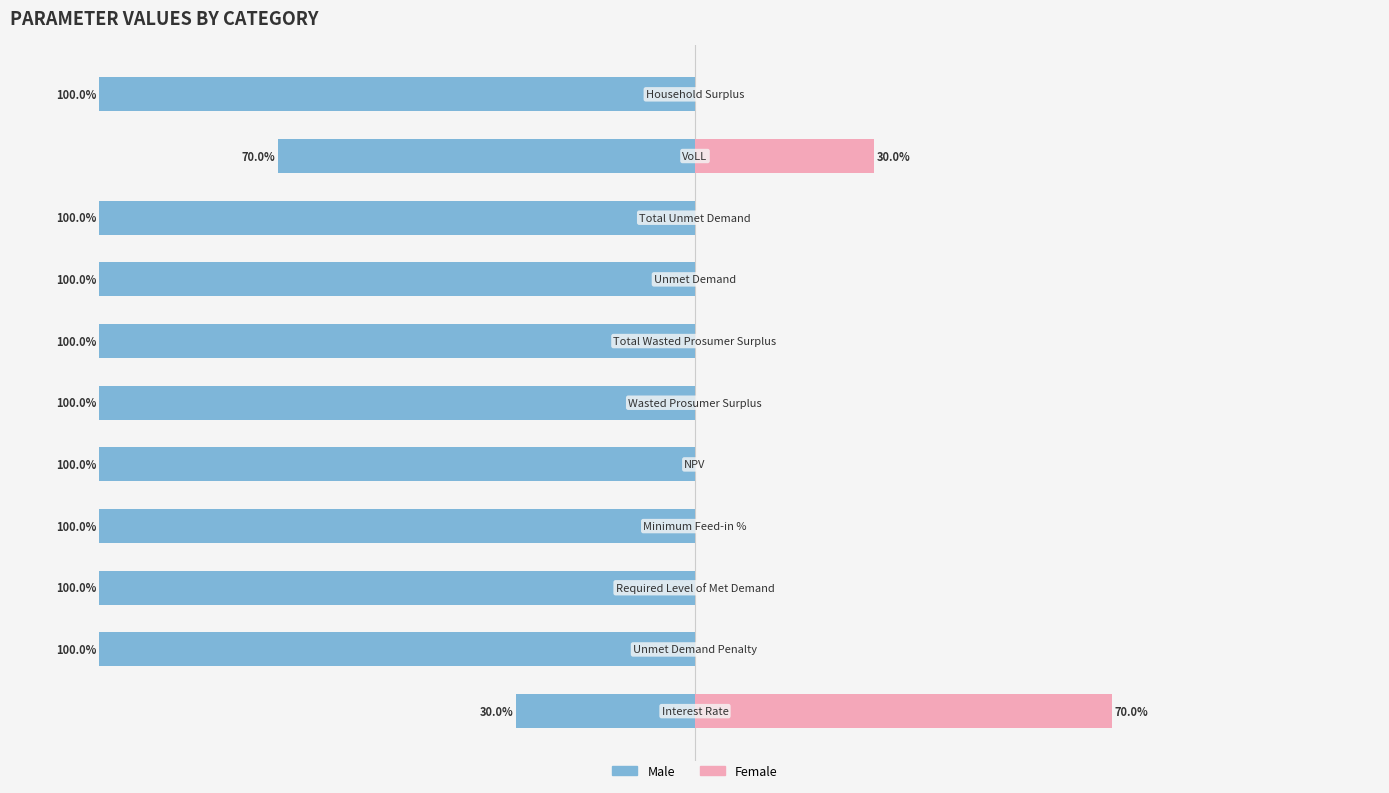

How many distinct data groups are displayed?

2